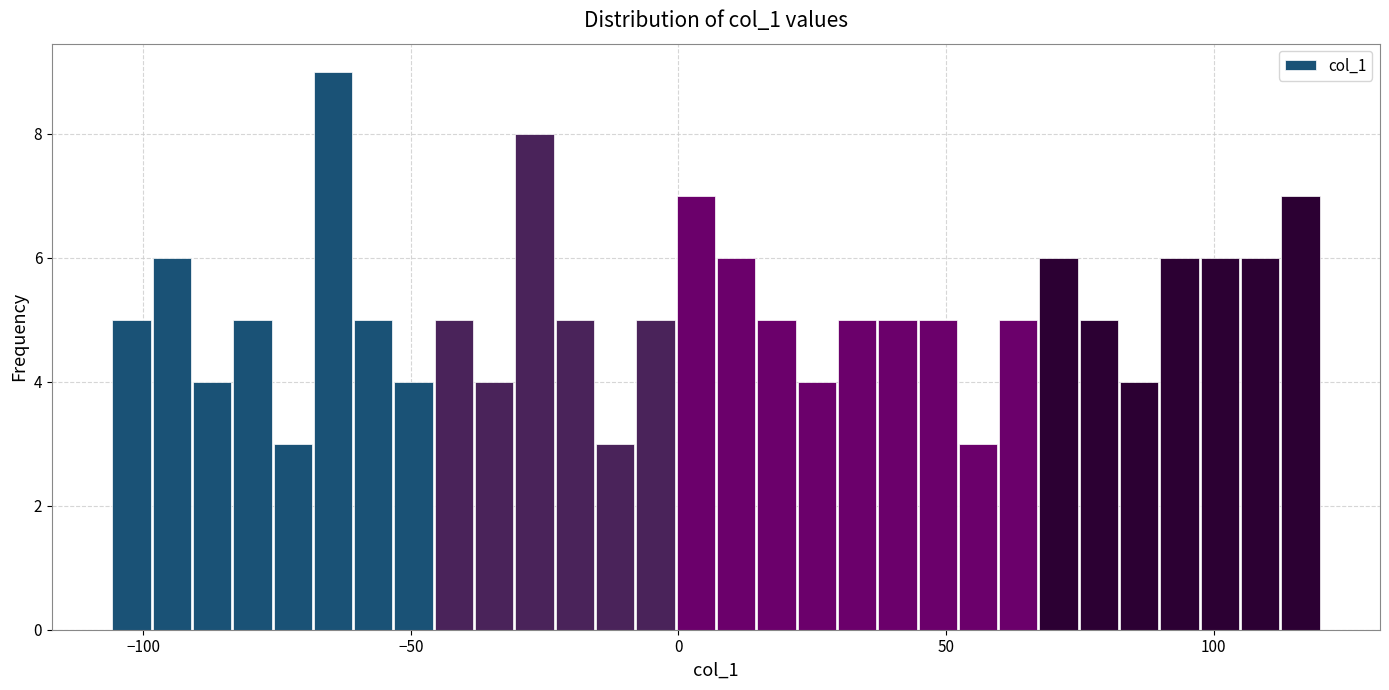

Around what value on the x-axis is the tallest bar? Give the approximate position of its centre, as read against the axis.

-65